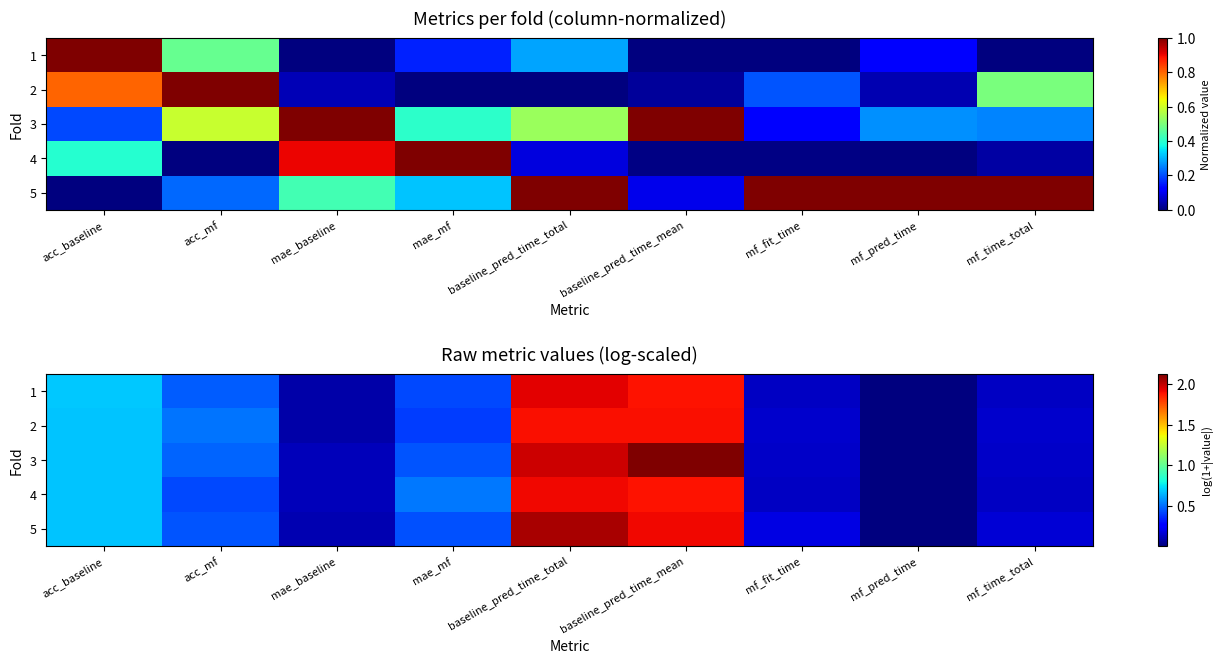

At how many categories does at least one series exceed 2?

2